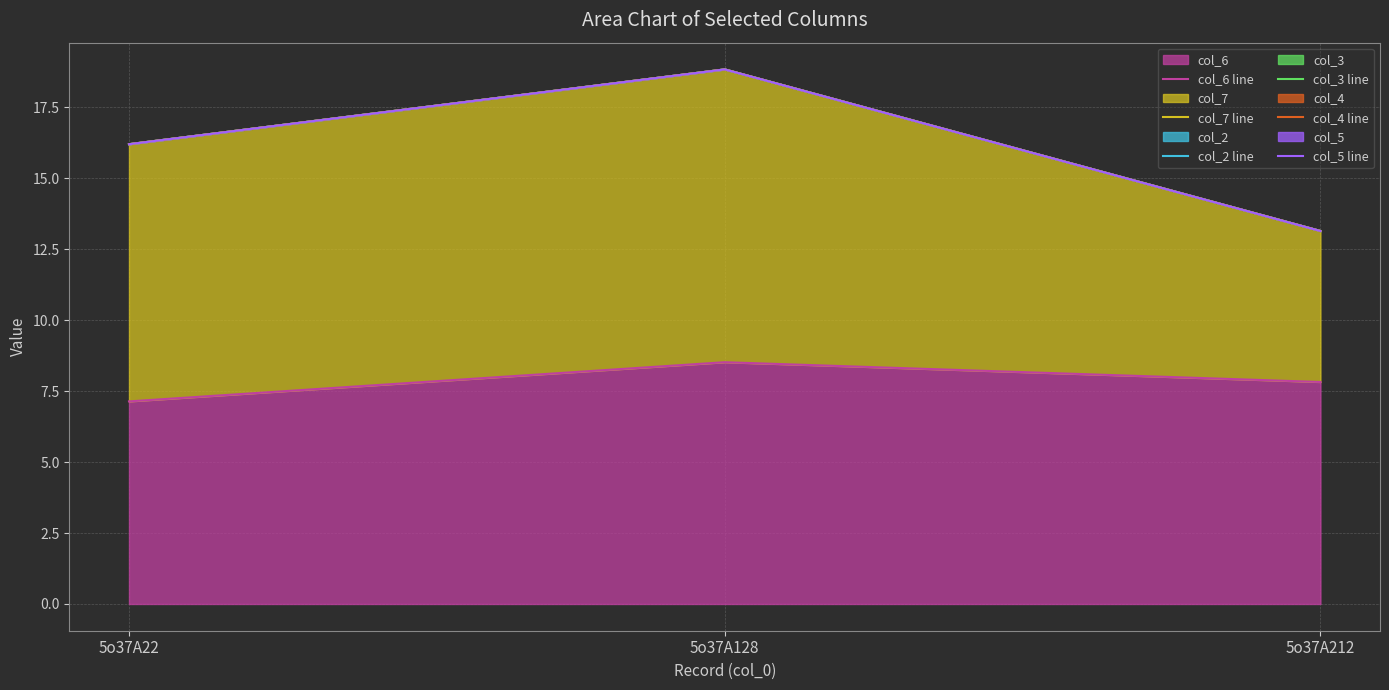

Reading left to right, what are all the values shown in this chart?

col_6 line: 5o37A22=7.1	5o37A128=8.5	5o37A212=7.8
col_7 line: 5o37A22=16.2	5o37A128=18.8	5o37A212=13.1
col_2 line: 5o37A22=16.2	5o37A128=18.8	5o37A212=13.1
col_3 line: 5o37A22=16.2	5o37A128=18.8	5o37A212=13.1
col_4 line: 5o37A22=16.2	5o37A128=18.8	5o37A212=13.1
col_5 line: 5o37A22=16.2	5o37A128=18.8	5o37A212=13.1